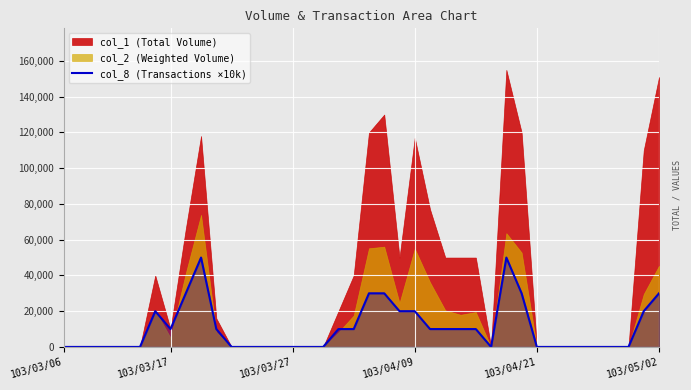

What is the ratio of the value at 20 to the value at 8?

1.0